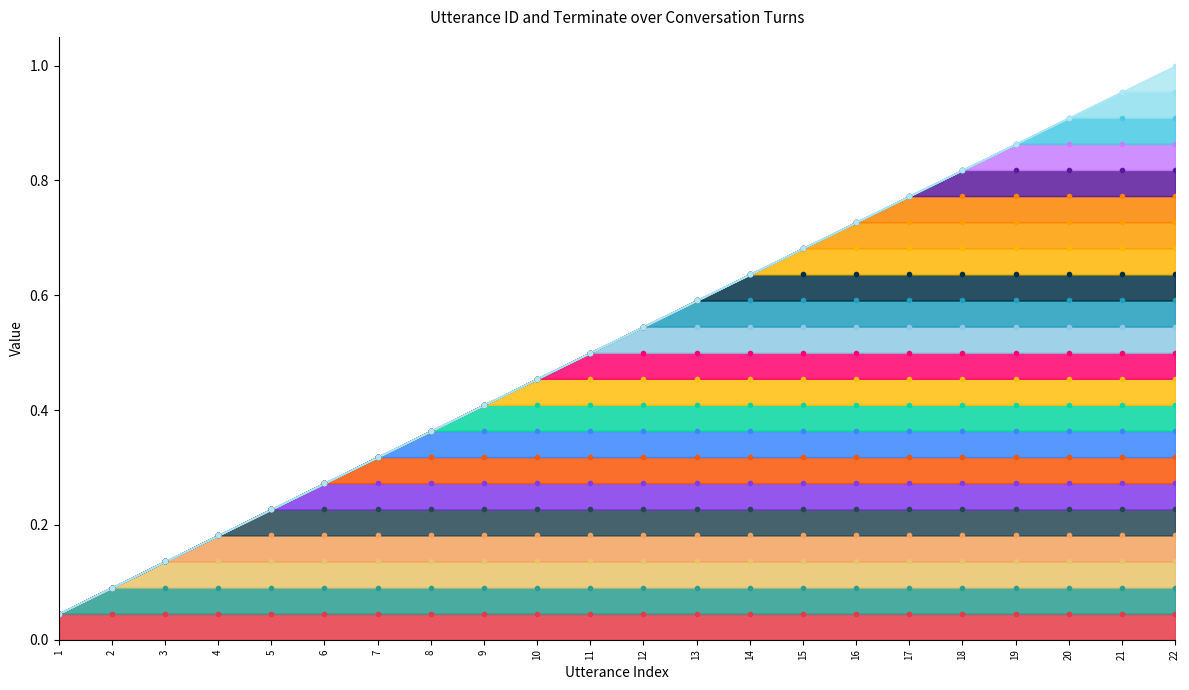

What is the greatest value displayed?

1.0